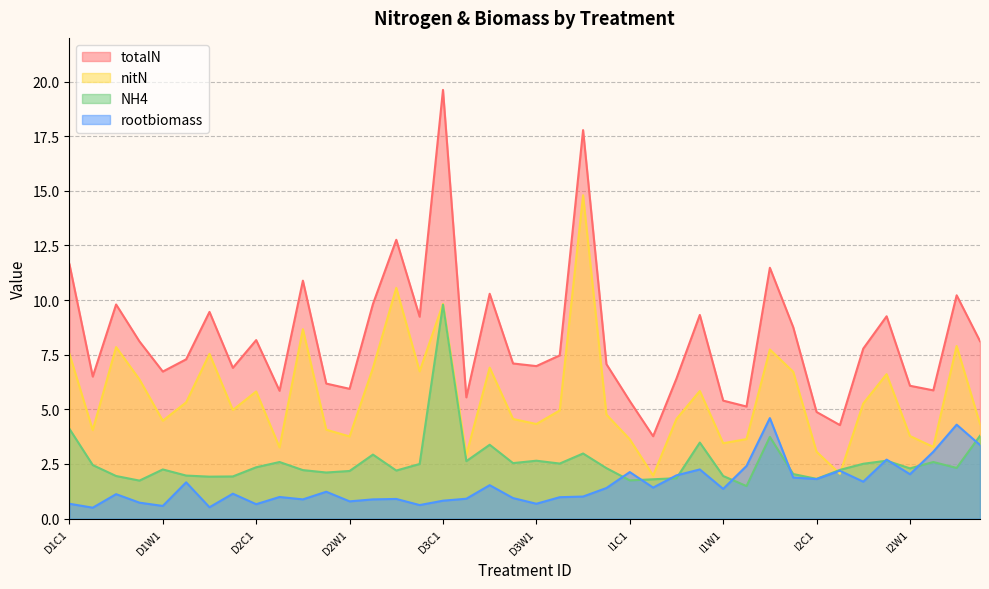

Where do NH4 and nitN first cross each other?

I2C1 and I2C2